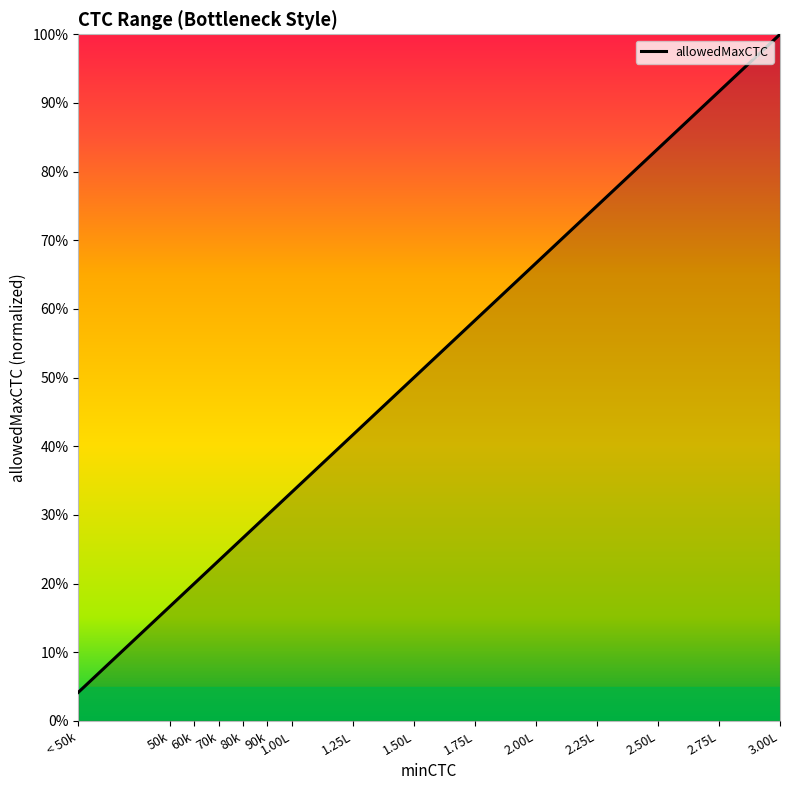

Rank the categories by value from highest to lowest.

3.00L, 2.75L, 2.50L, 2.25L, 2.00L, 1.75L, 1.50L, 1.25L, 1.00L, 90k, 80k, 70k, 60k, 50k, < 50k